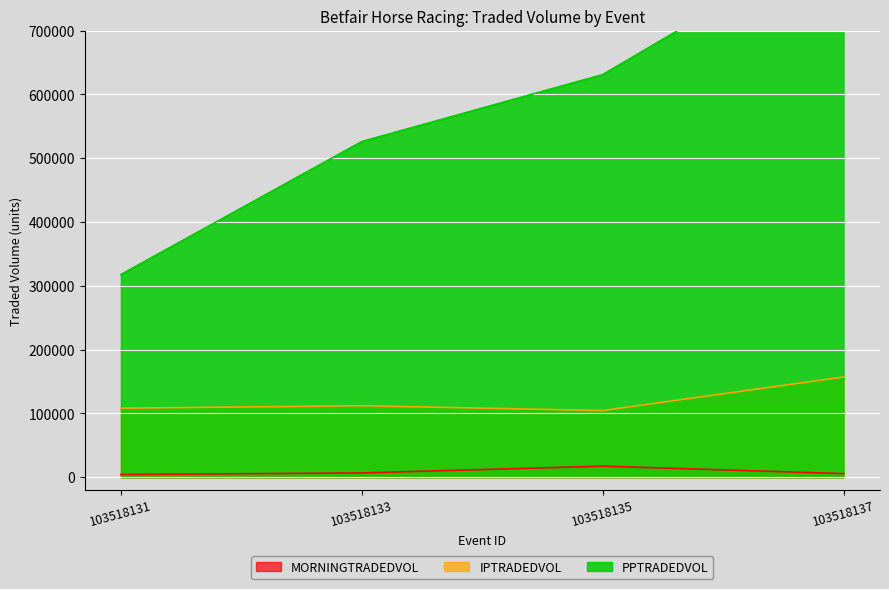

Does the chart display data point markers on the line(s)?

No